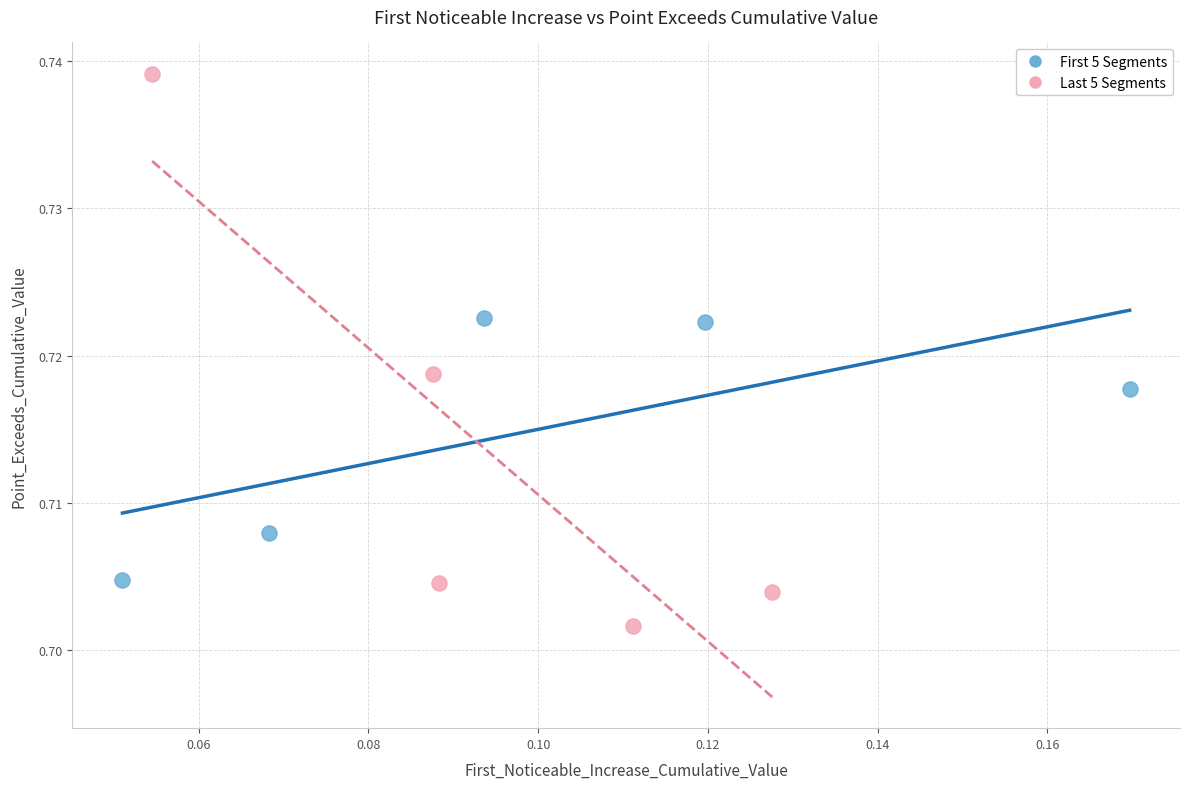

Which series reaches the maximum Y coordinate?

Last 5 Segments